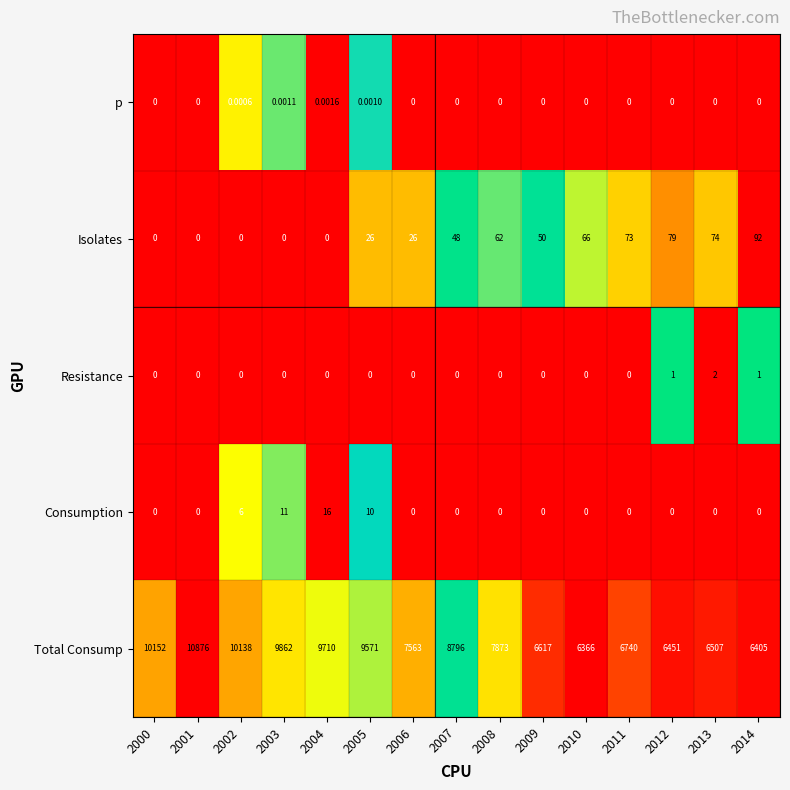

Which series has the largest range (max minus min)?

Total Consump